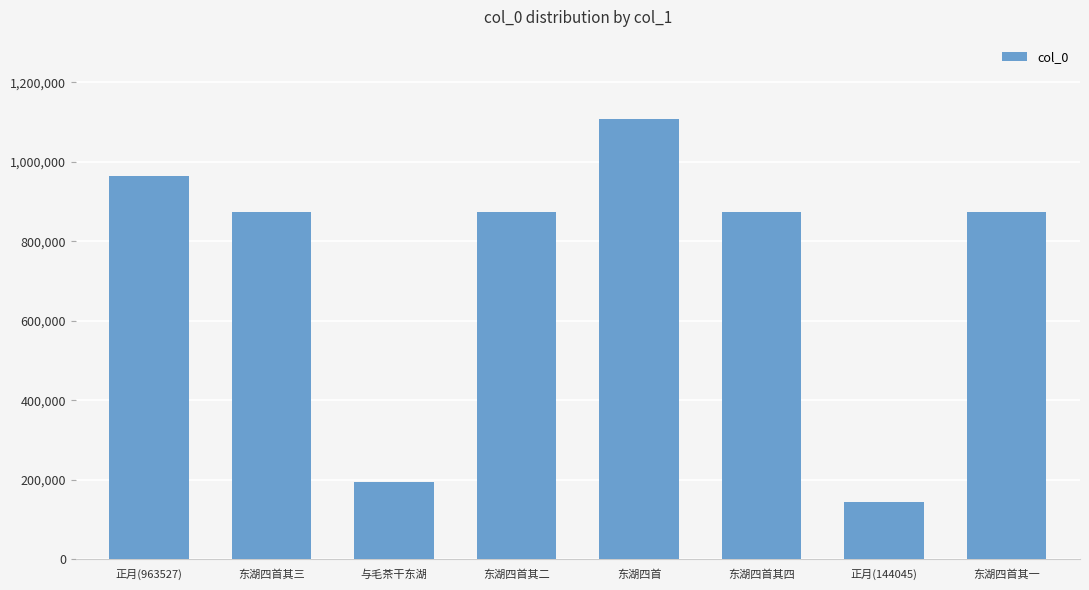

Are the bars grouped side by side (vs. stacked)?

No